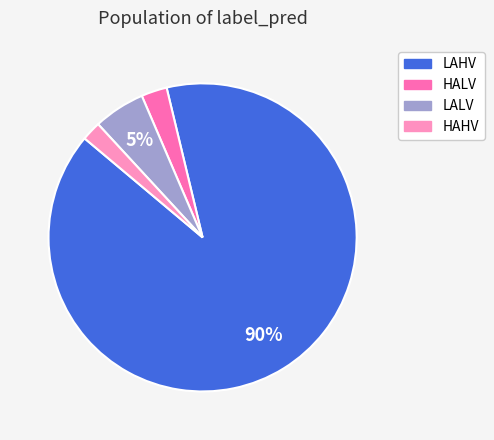

The HAHV slice represents 11% of the pie. True or false?

False